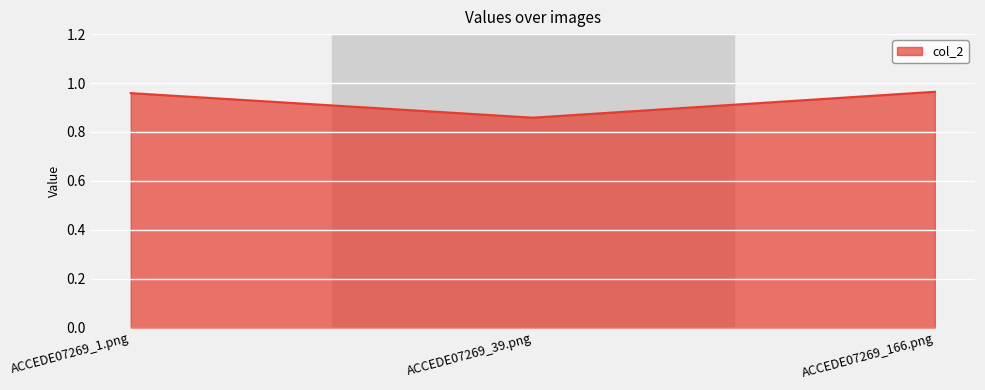

What is the sum of all values?

2.8